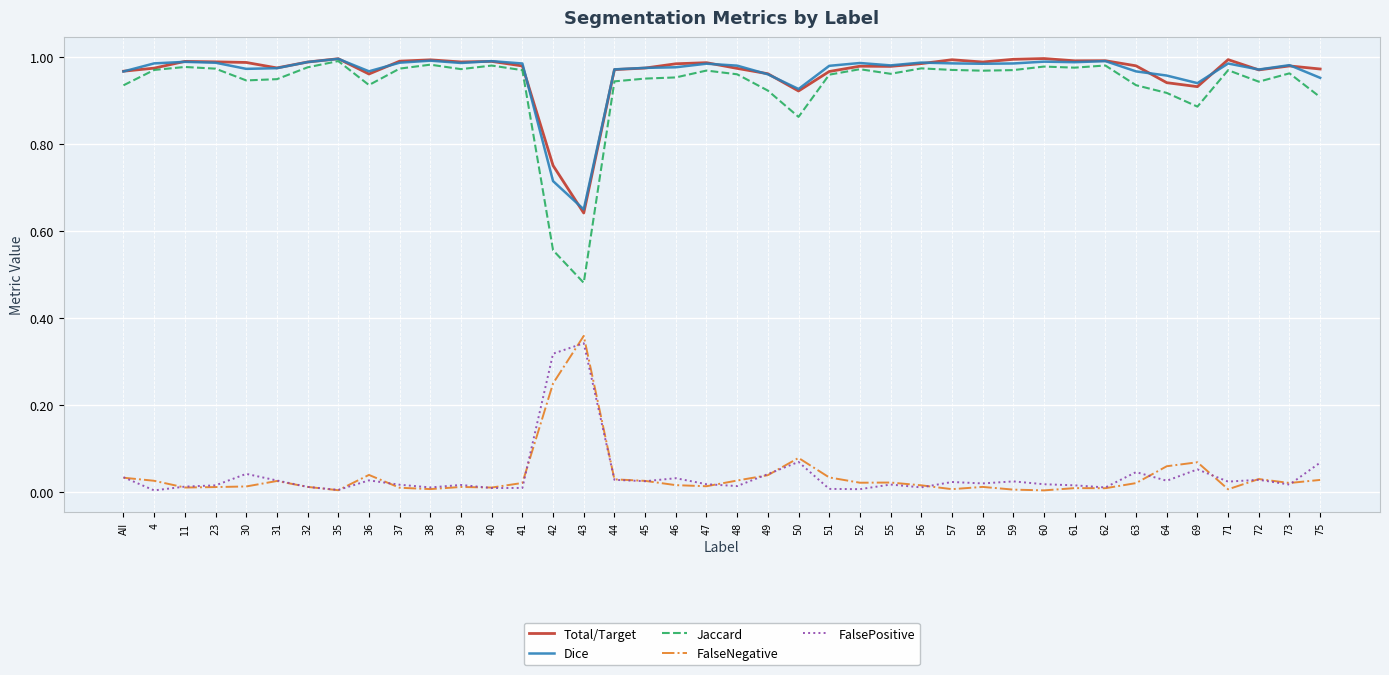

Which series has the largest range (max minus min)?

Jaccard